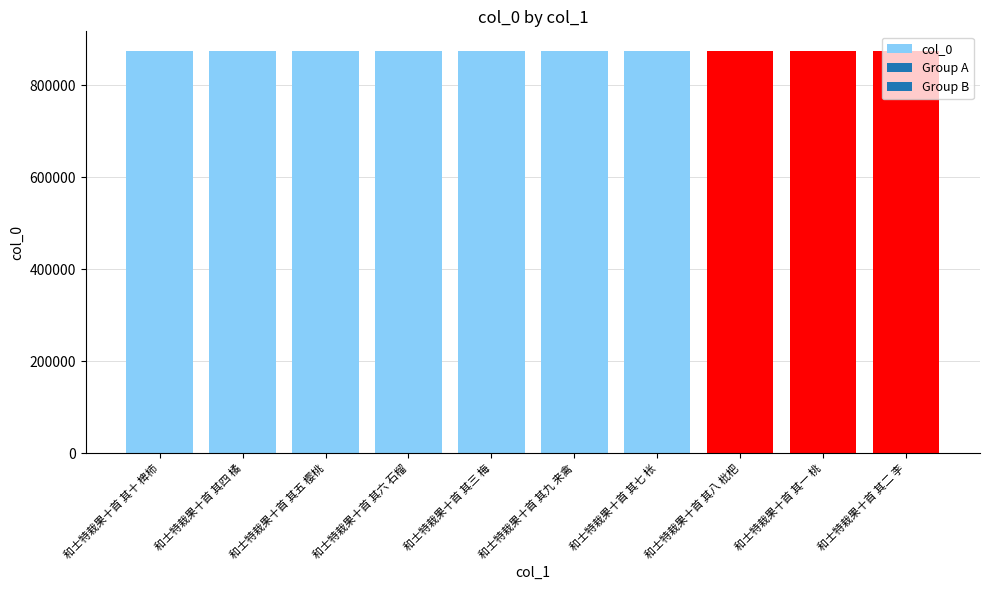

Approximately how many times larger is the value at 和士特栽果十首 其十 椑柿 compared to 和士特栽果十首 其一 桃?

1.0